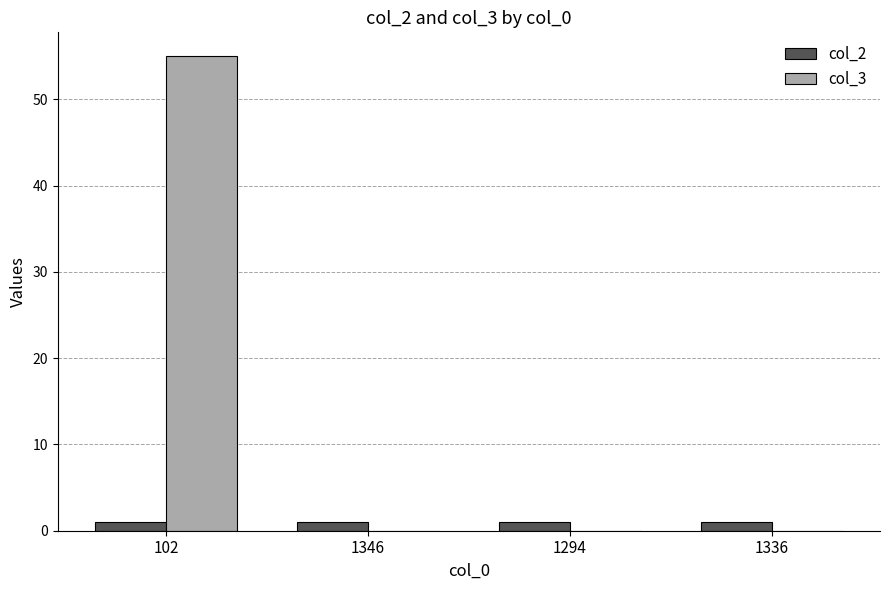

Are the bars grouped side by side (vs. stacked)?

Yes